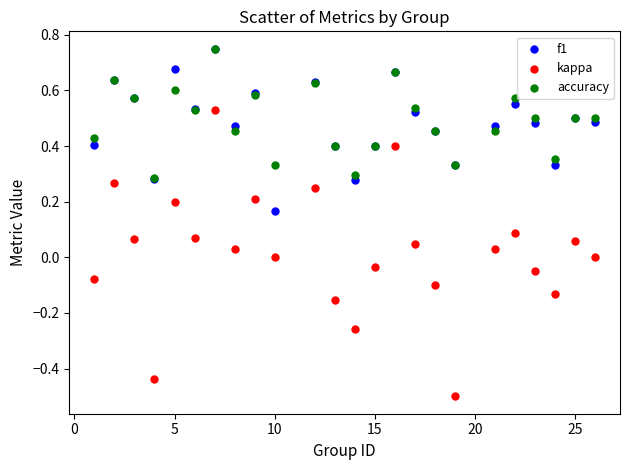

Which series contains the lowest Y value?

kappa